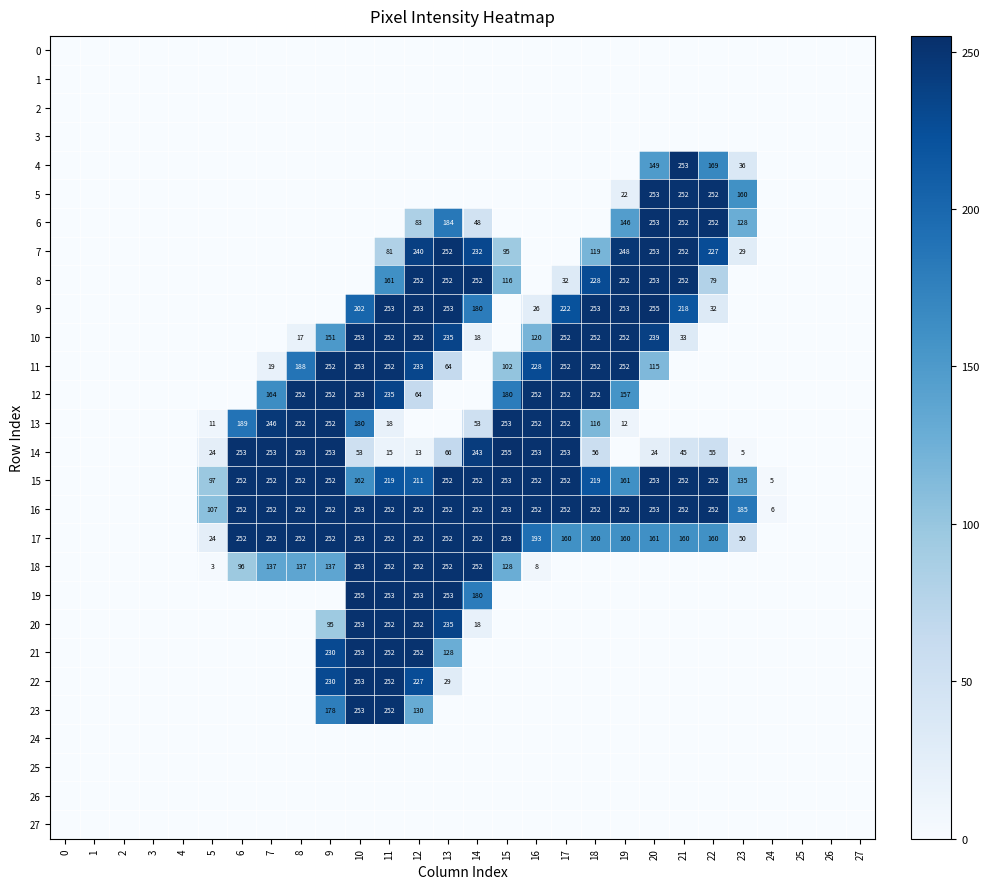

What is the sum of the 14 values at 21 and 5?

69